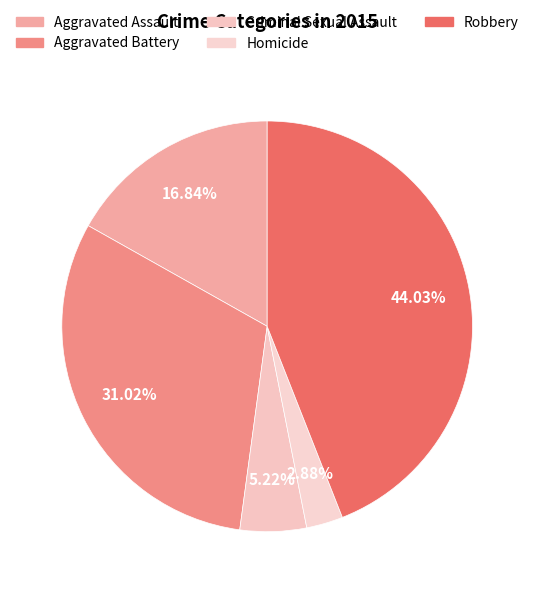

What percentage is NOT represented by Homicide?

97.1%